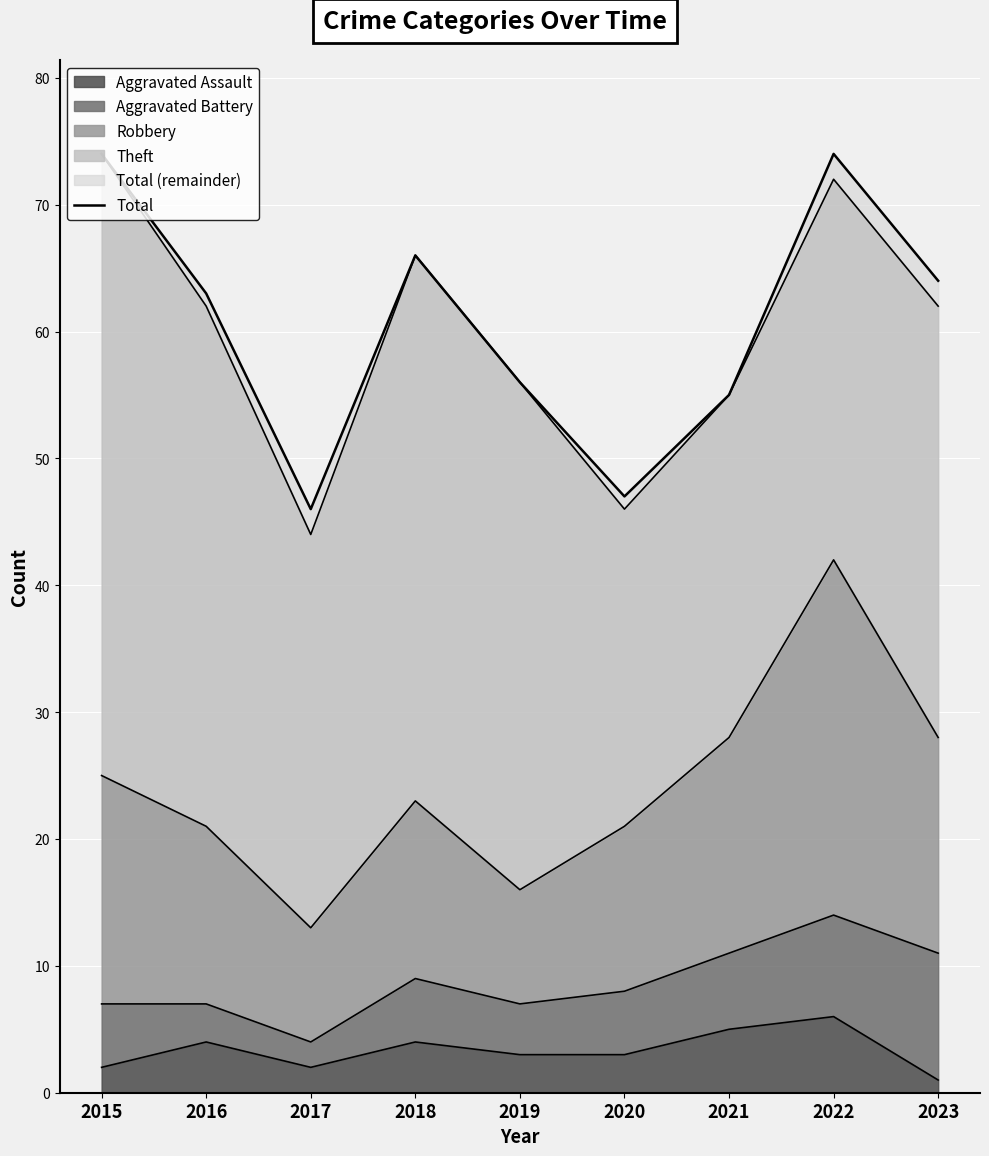

The value at 2023 is 14. True or false?

False